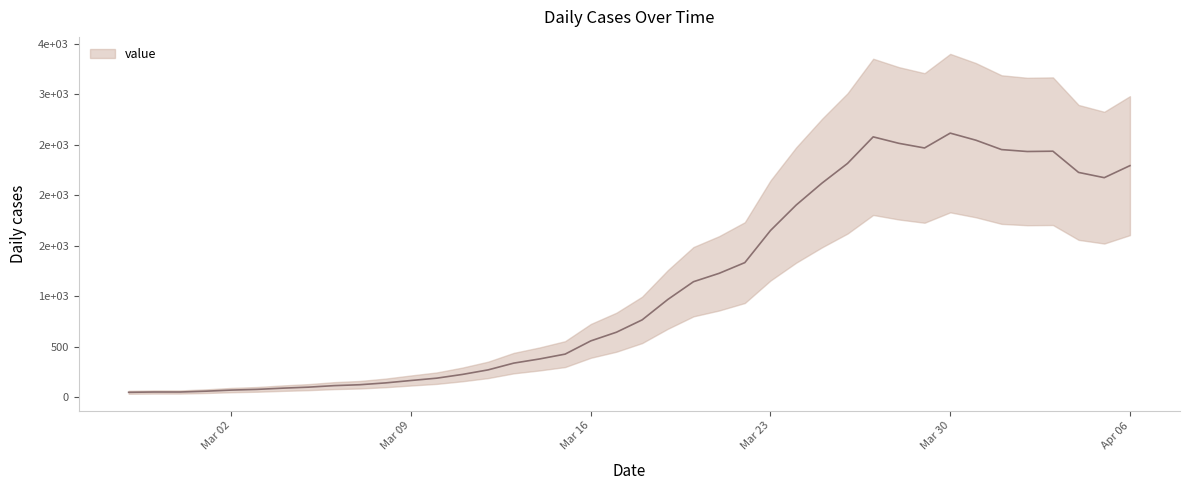

What is the value of the 40th point from the left?

2293